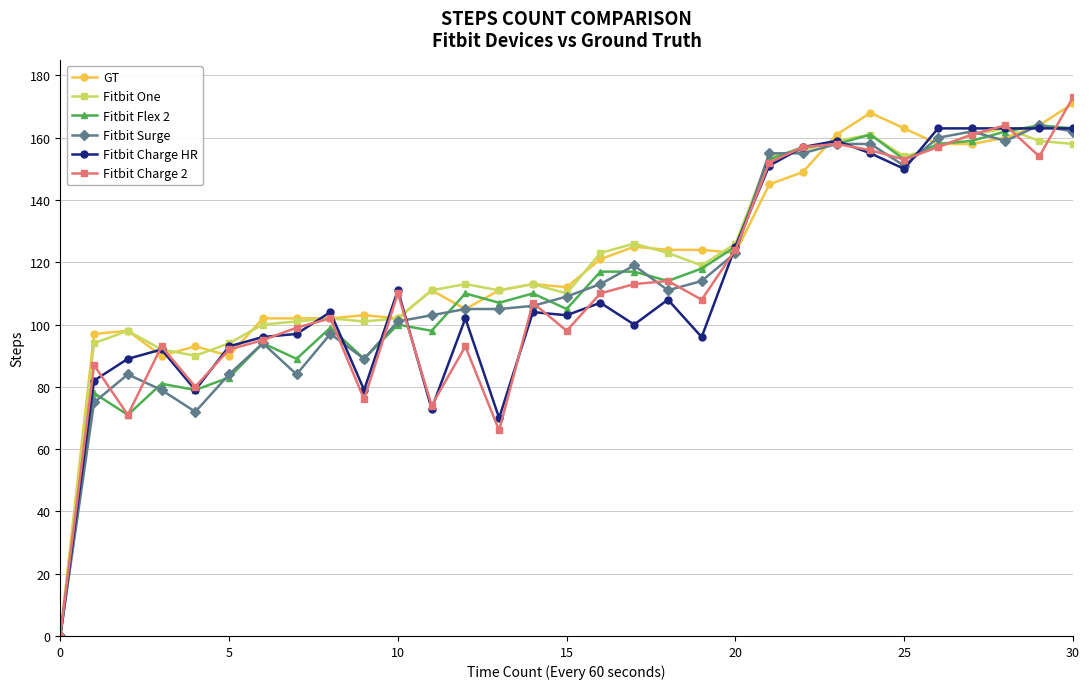

What is the value of the GT point at the 19th from the left?

124